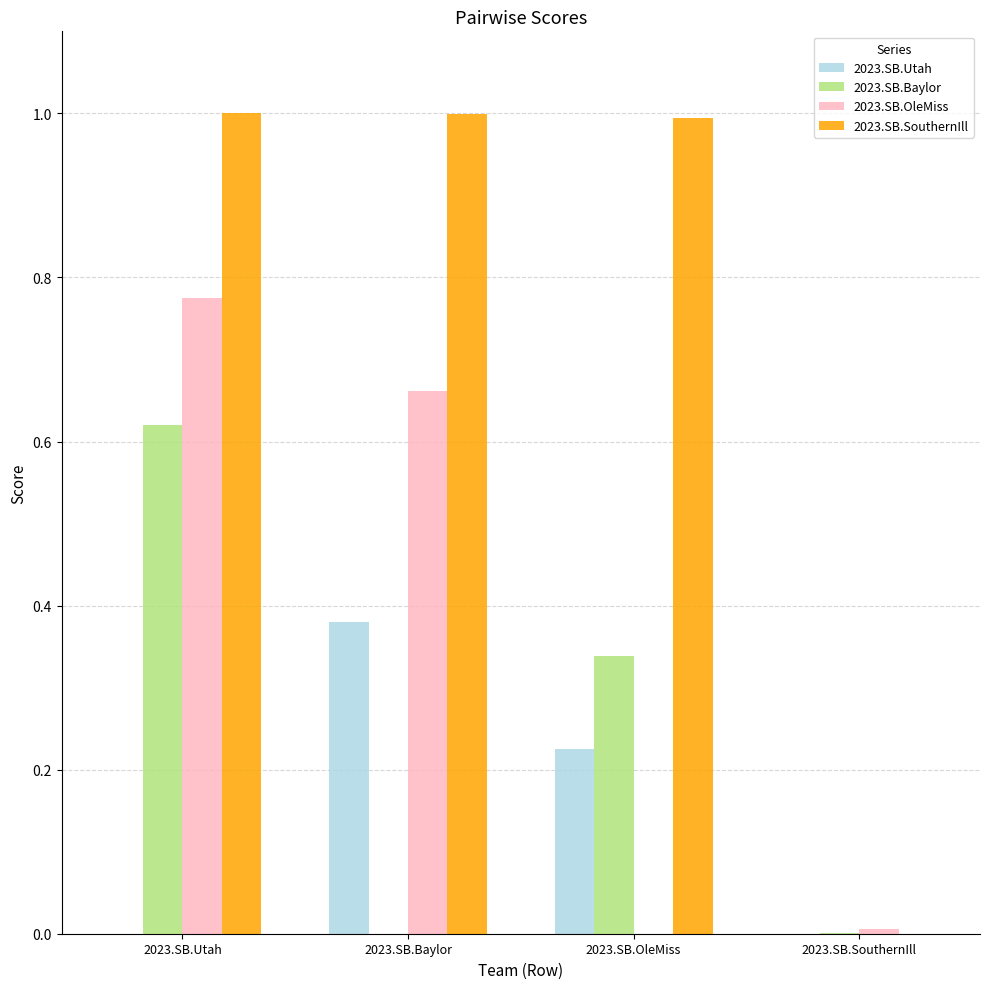

Which series changed the most between 2023.SB.Baylor and 2023.SB.OleMiss?

2023.SB.OleMiss